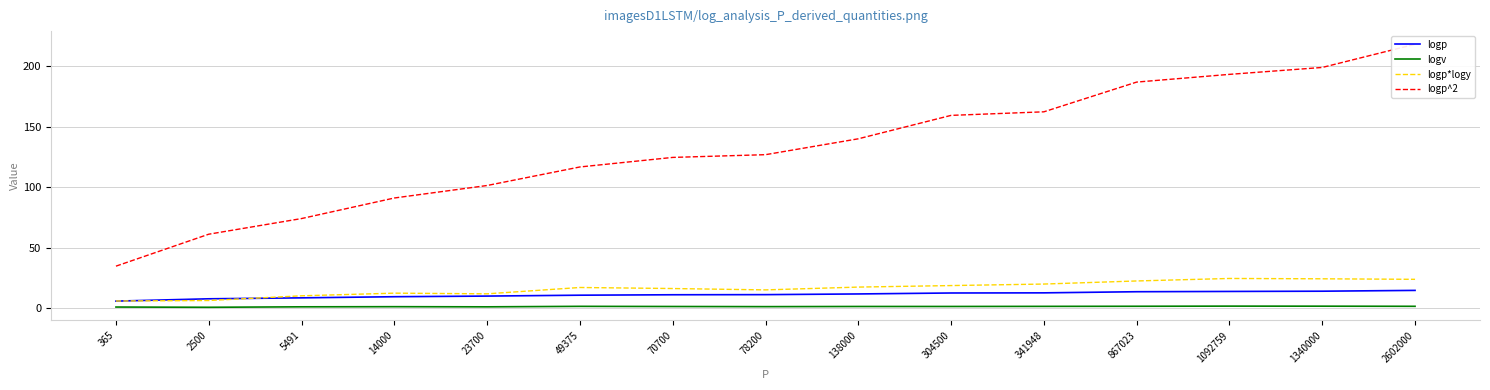

Where does the logp^2 series first go above 126?

78200